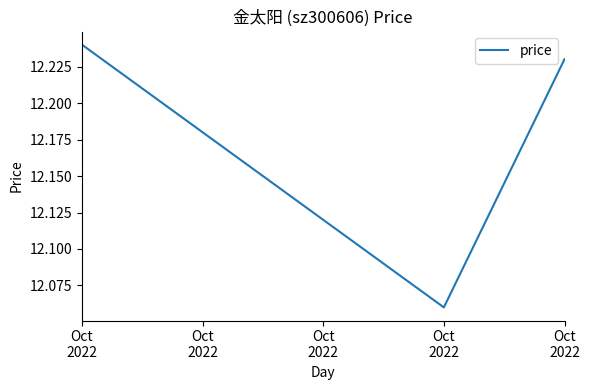

What is the value of the 1st point from the left?

12.2